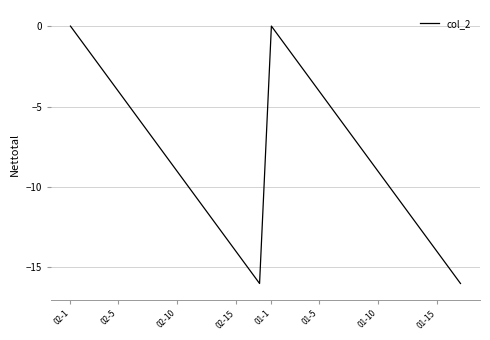

What is the difference between the maximum and minimum values?

16